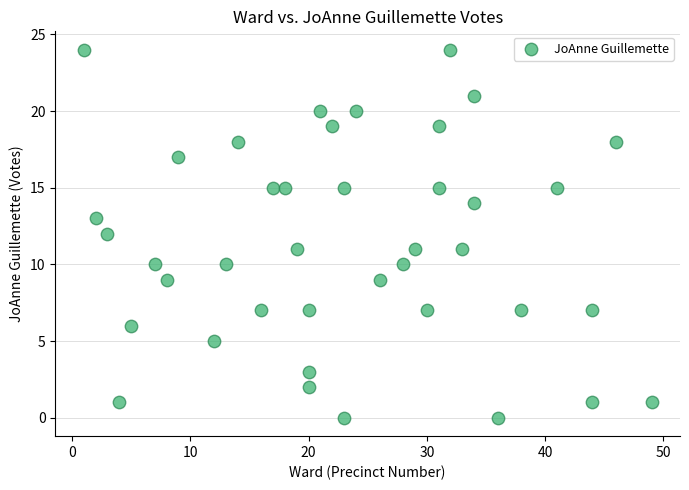

What is the range of Y values (max minus min)?

24